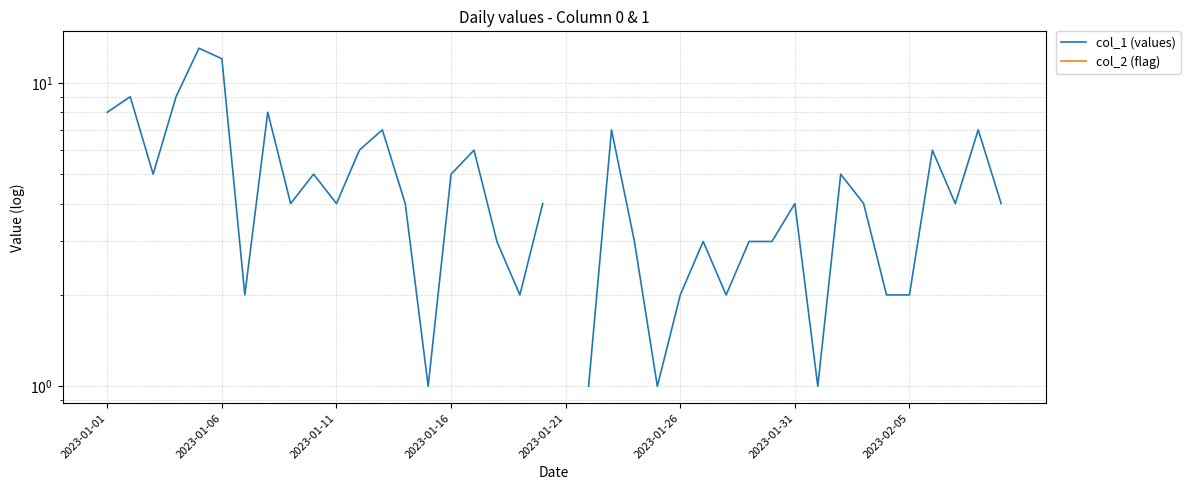

In col_1 (values), how many points are higher than both neighbors (excluding endpoints)?

12